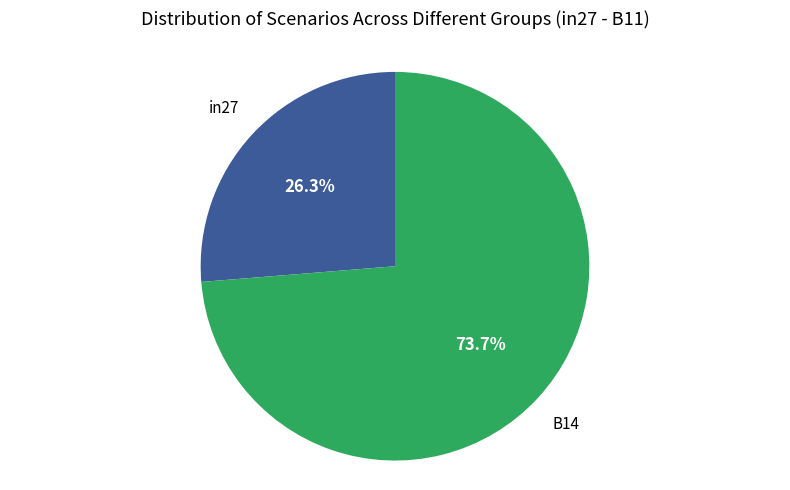

Is there any slice that represents more than half of the pie?

Yes